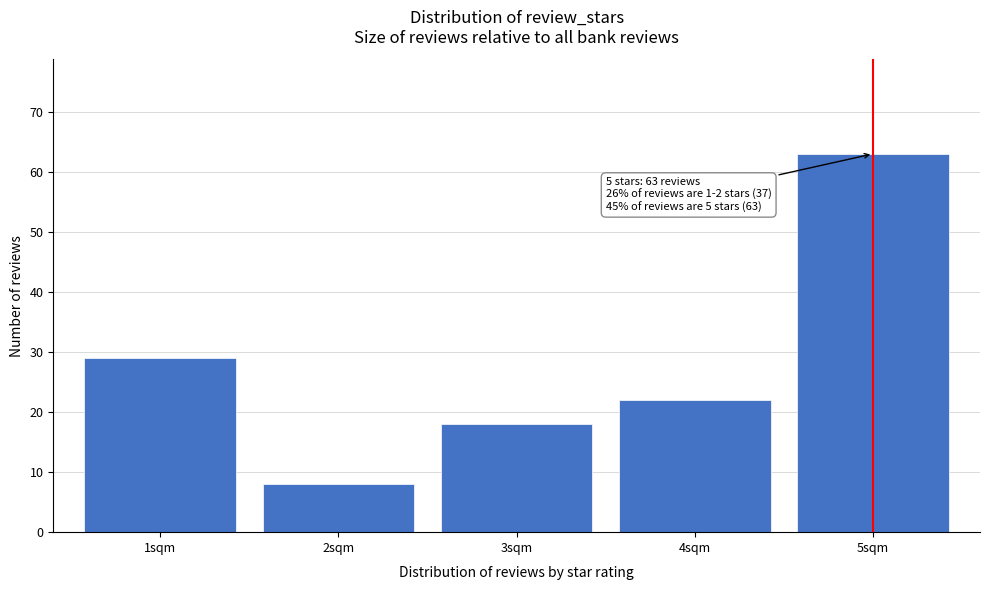

Reading left to right, transcribe all the data shown in this chart.

1sqm=29	2sqm=8	3sqm=18	4sqm=22	5sqm=63